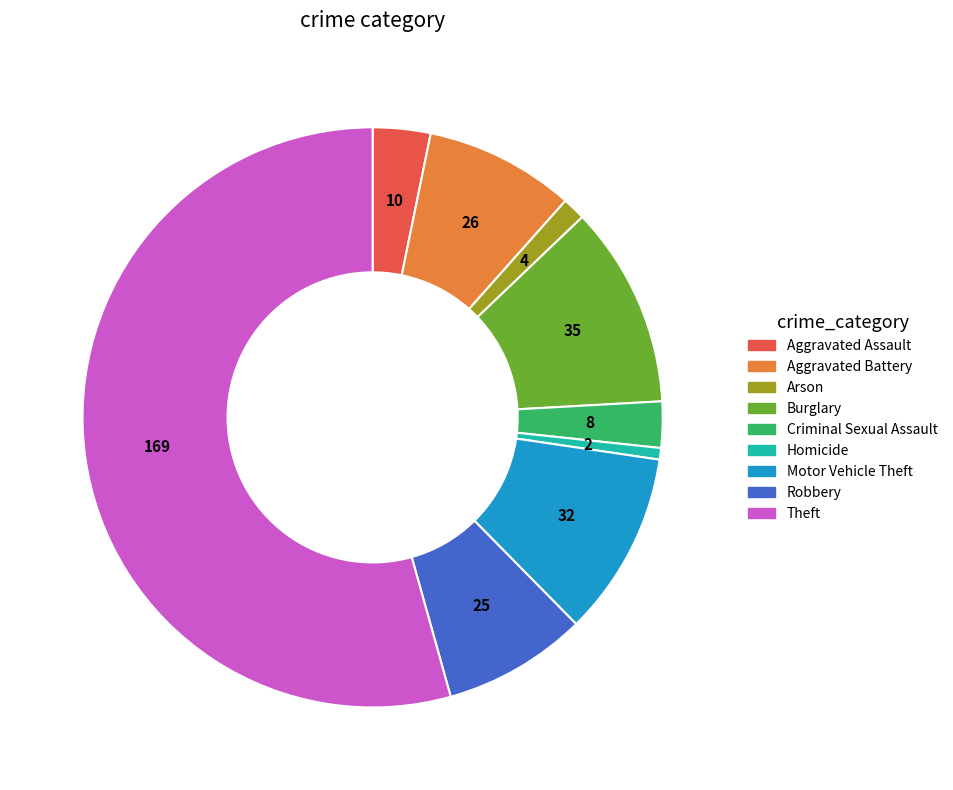

Is the sum of Theft and Criminal Sexual Assault greater than half?

Yes